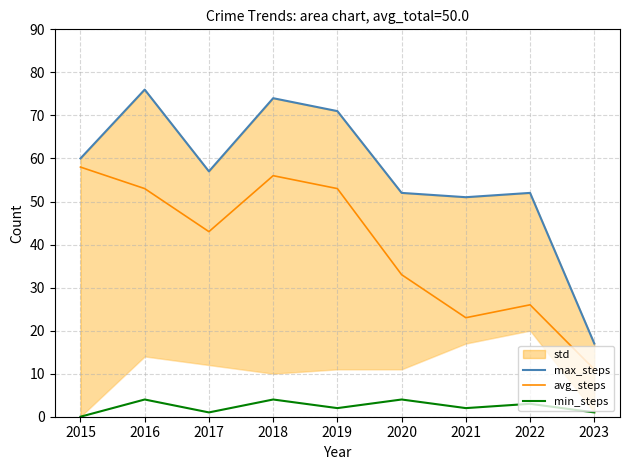

Which series has the largest total across all categories?

max_steps